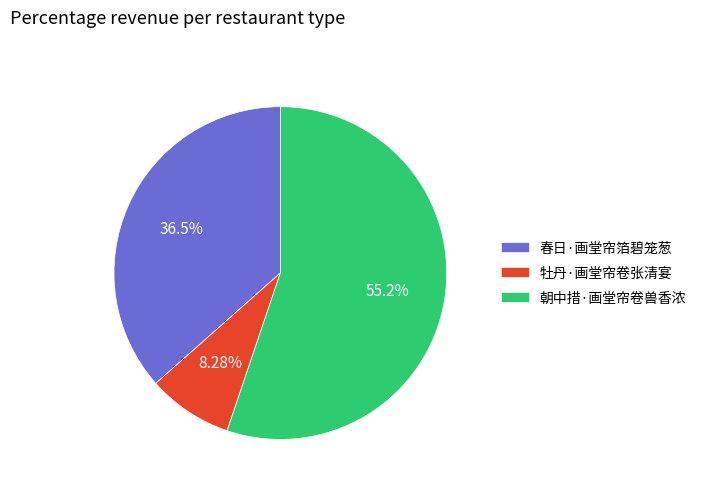

To the nearest percent, what is the difference between the largest and smallest slice percentages?

47%